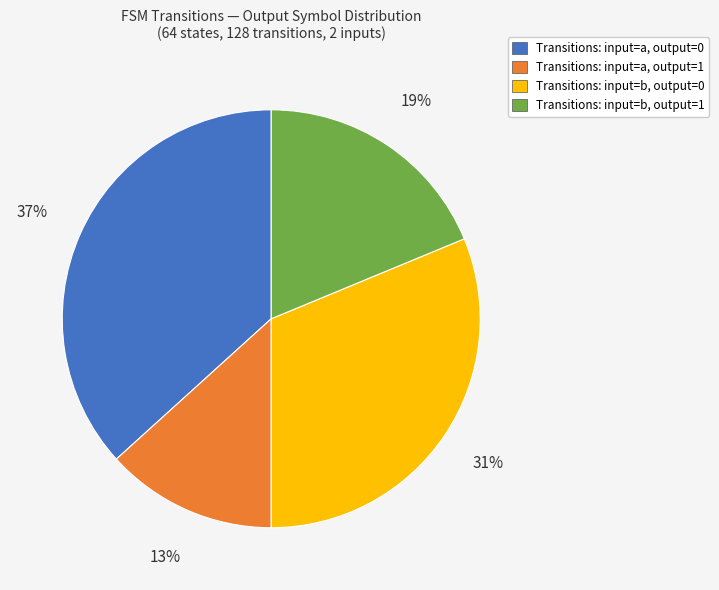

To the nearest percent, what is the average slice percentage?

25%